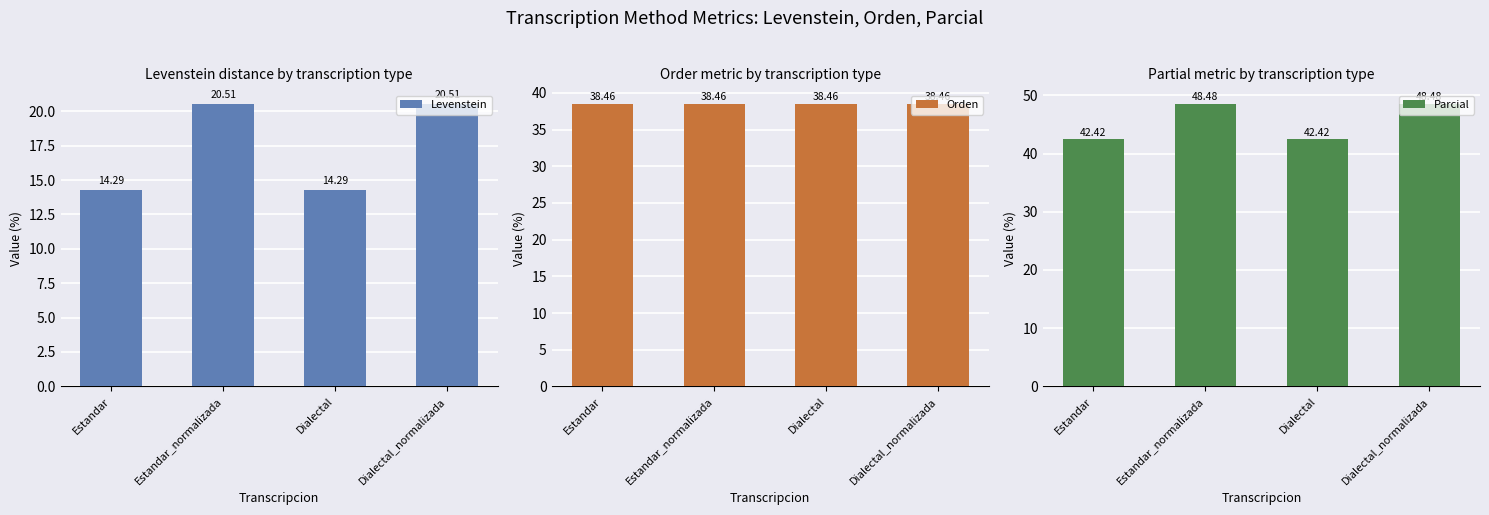

Is the value of Levenstein at Dialectal_normalizada greater than the value of Orden at Dialectal_normalizada?

No